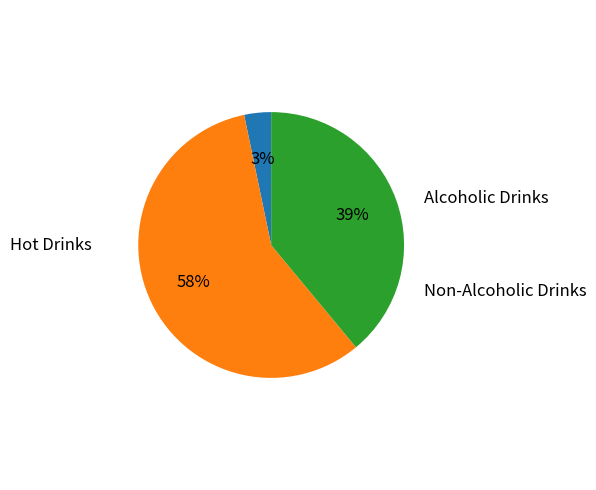

Combined, what portion of the pie is Alcoholic Drinks and Non-Alcoholic Drinks?

42.2%